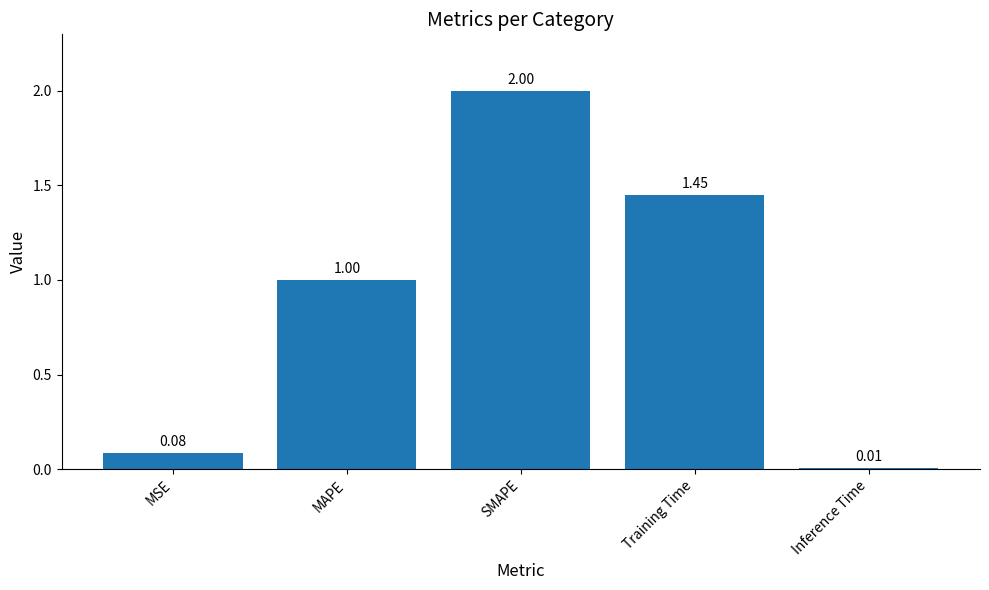

How many bars are there in total?

5